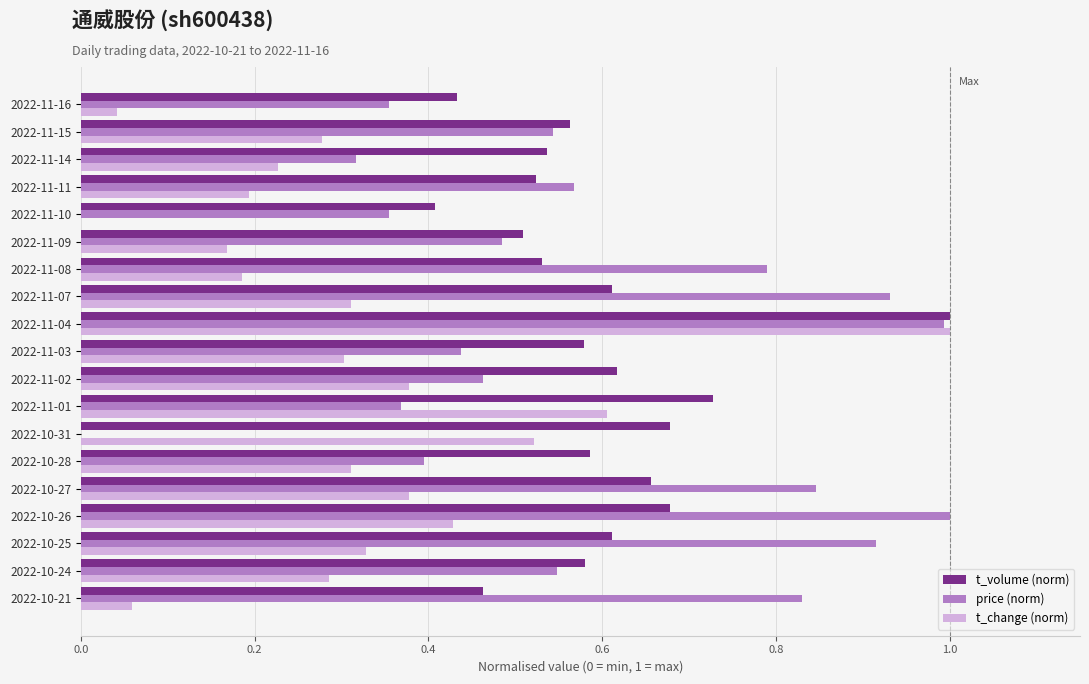

What is the sum of all price (norm) values?

11.1